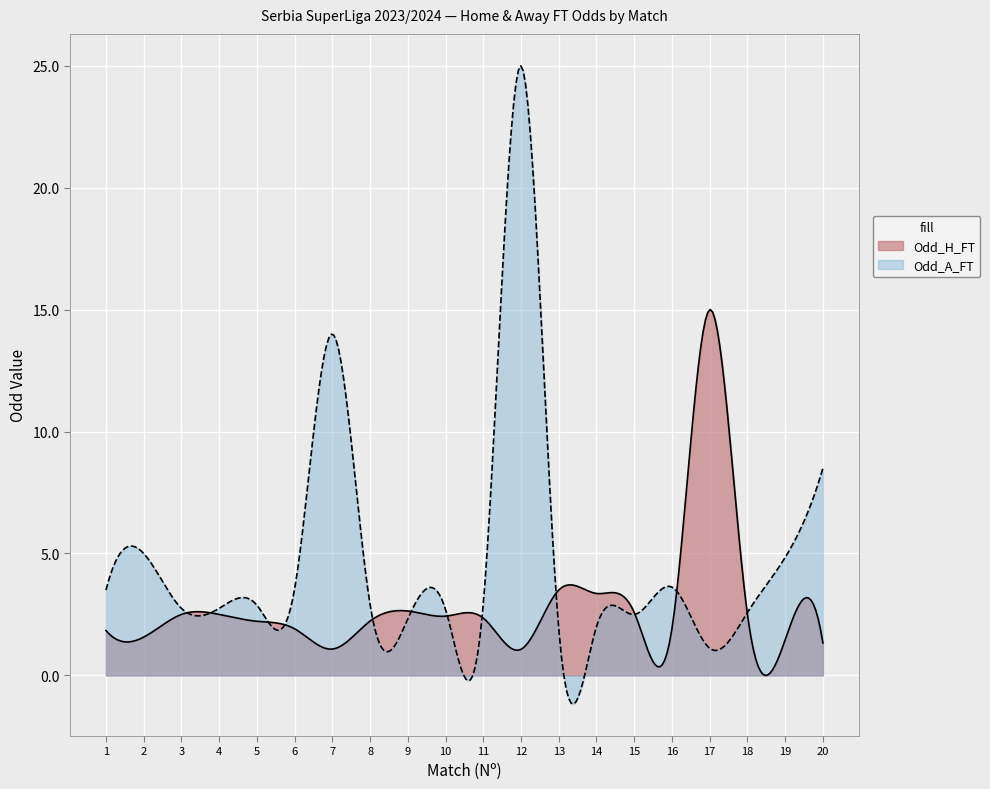

Where does the Odd_A_FT series first go above 2?

1